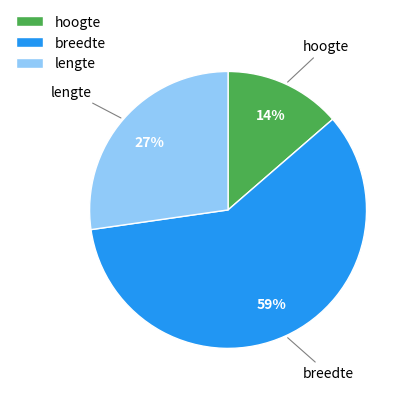

To the nearest percent, what is the difference between the largest and smallest slice percentages?

45%